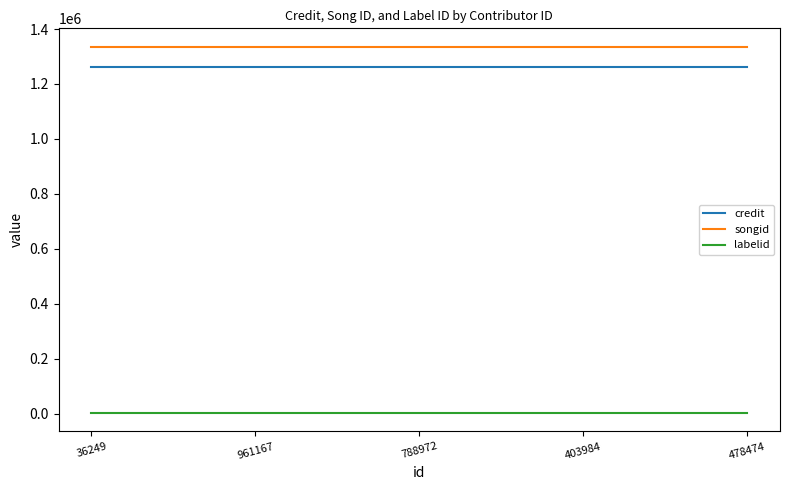

At 788972, list the series in order from largest to smallest.

songid, credit, labelid